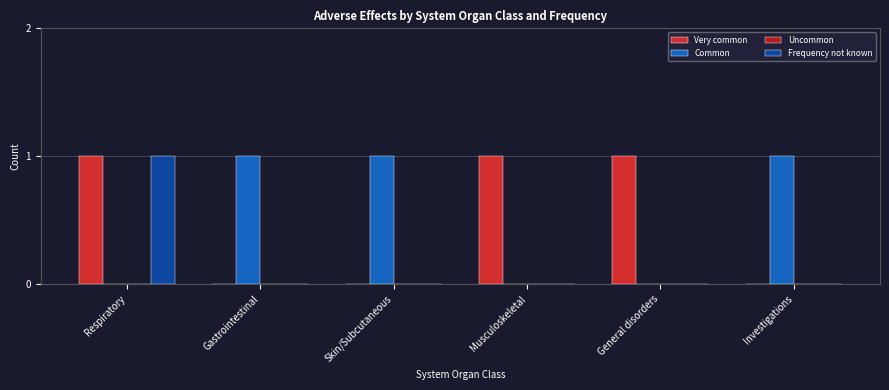

At Gastrointestinal, list the series in order from smallest to largest.

Very common, Uncommon, Frequency not known, Common